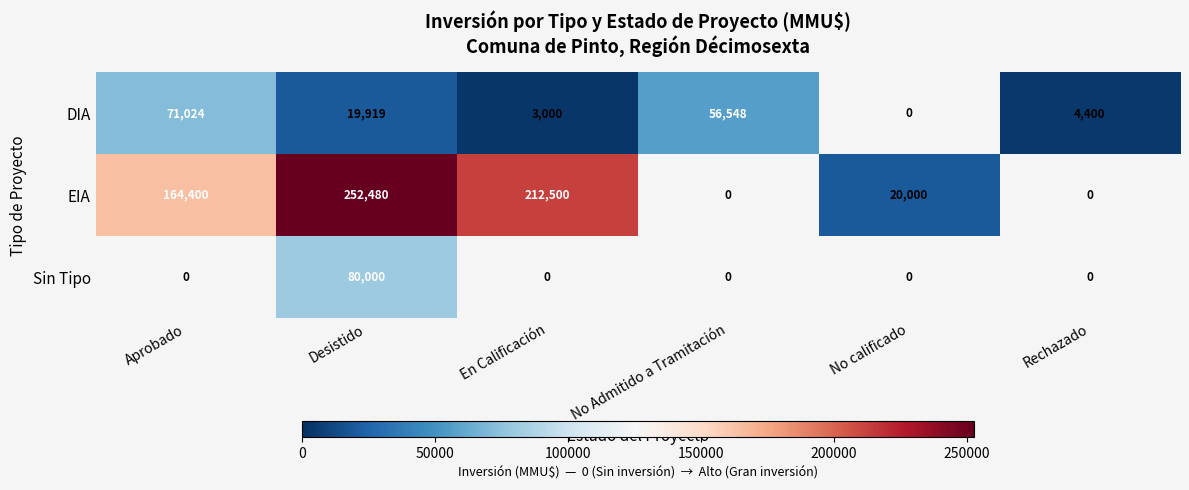

What is the sum of the EIA values at En Calificación and Aprobado?

376900